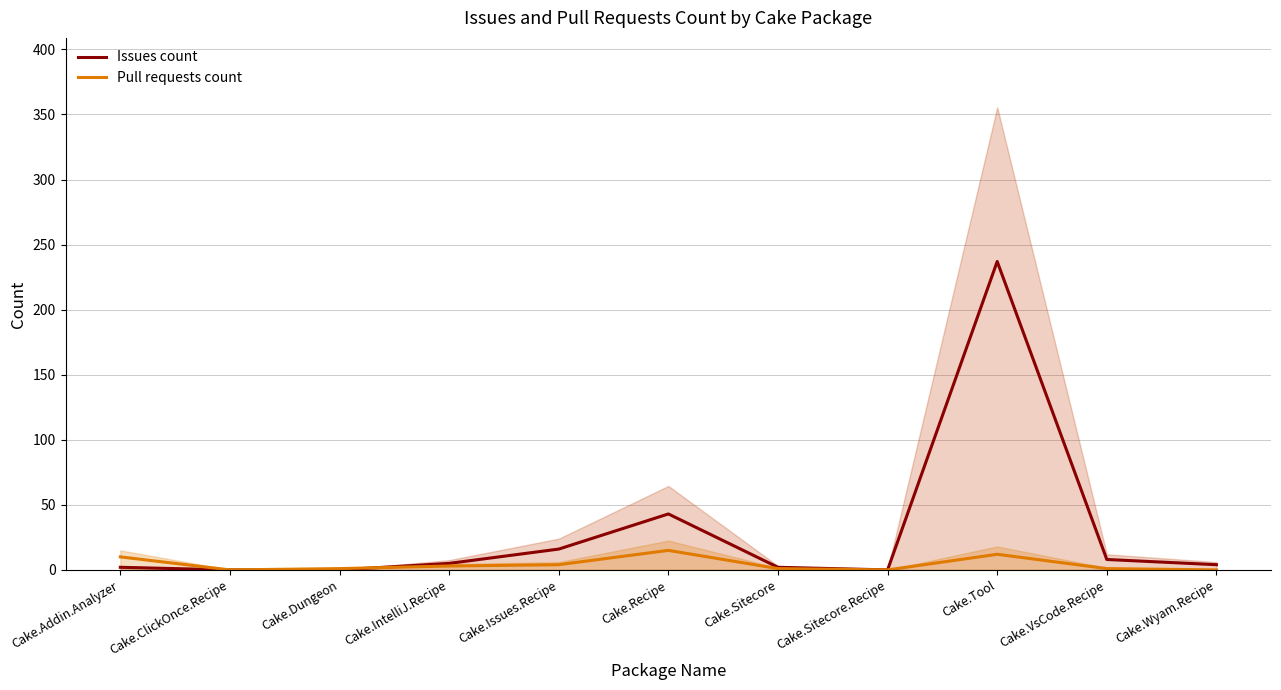

What is the difference between the maximum and minimum values in the Issues count series?

237